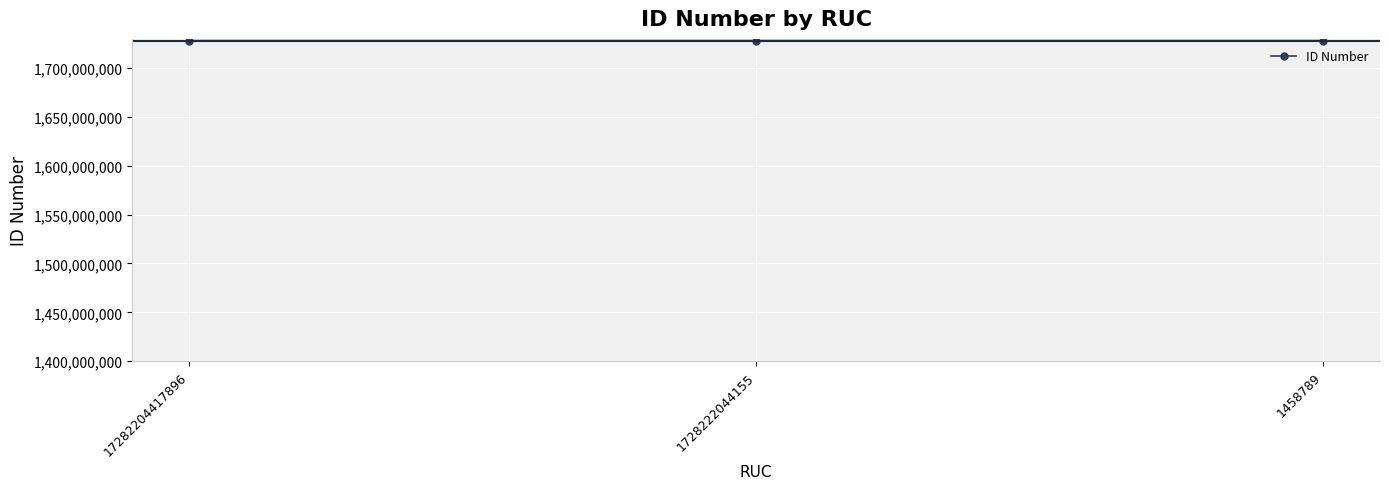

Count the number of values greater than 1728220441.

1